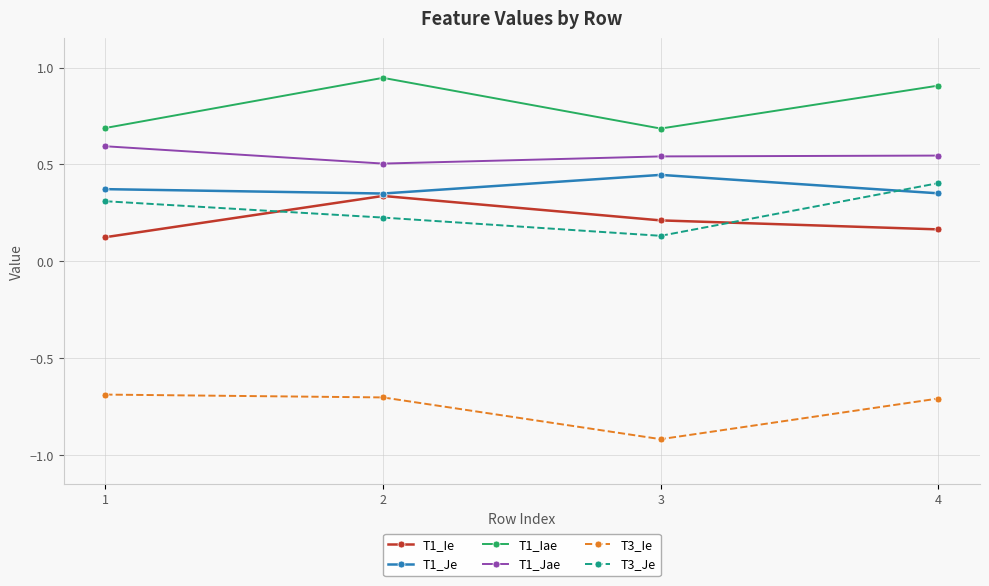

What is the value of the T1_Jae point at the 1st from the left?

0.6